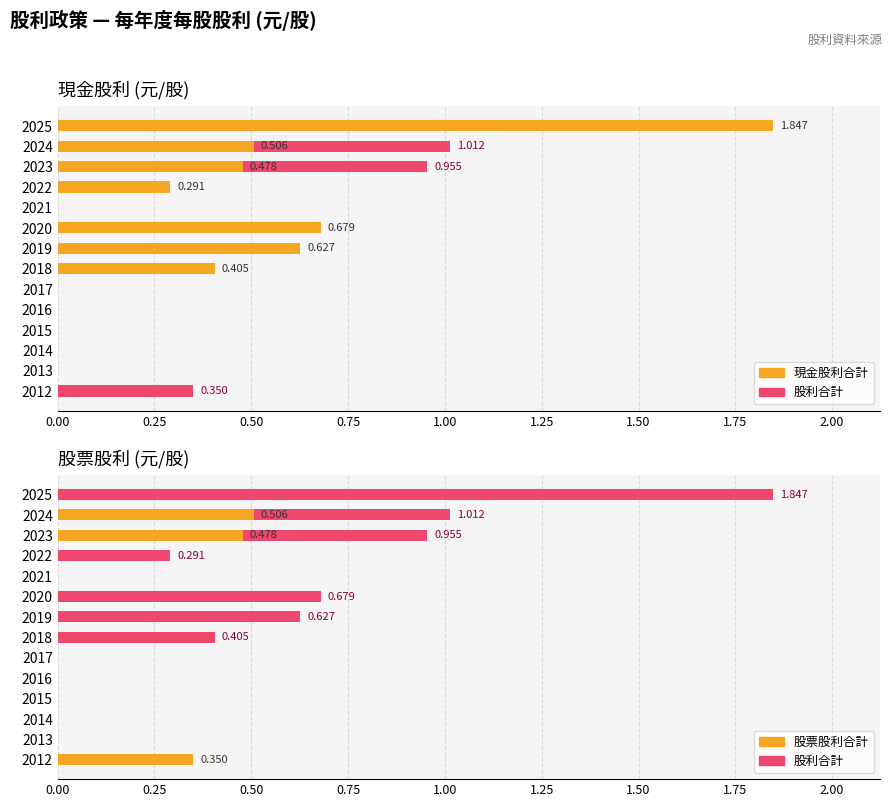

How many distinct data groups are displayed?

3